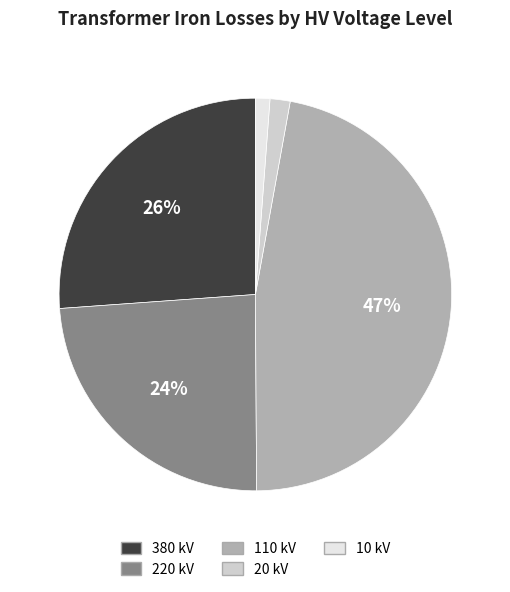

How many segments does this pie chart have?

5